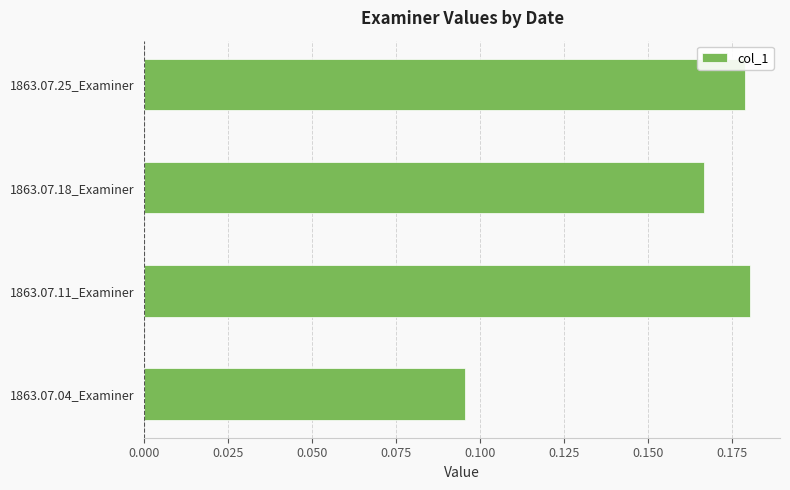

What is the sum of the values at 1863.07.04_Examiner and 1863.07.11_Examiner?

0.3